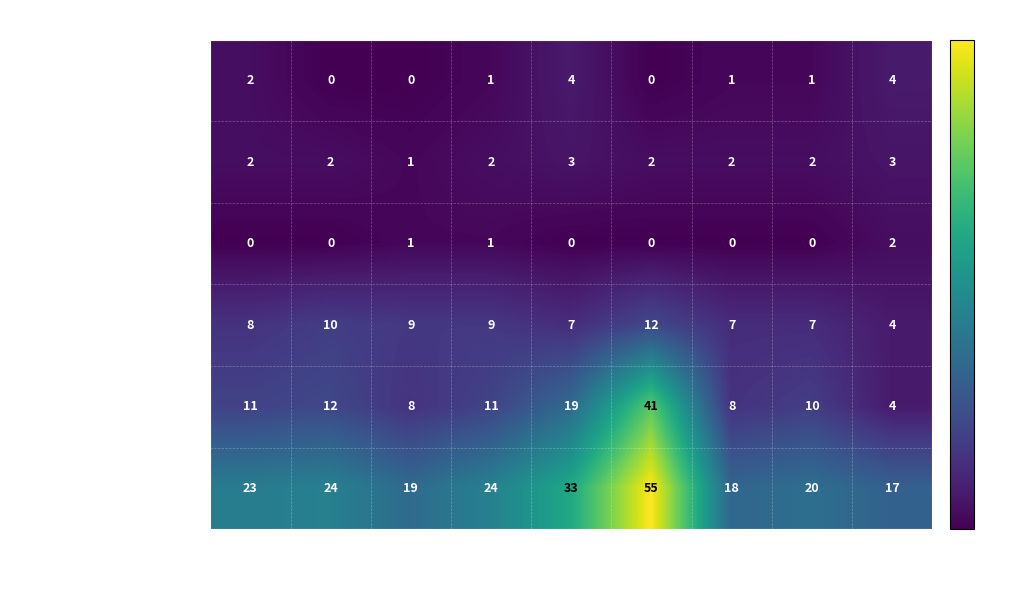

How many categories are shown in the chart?

9